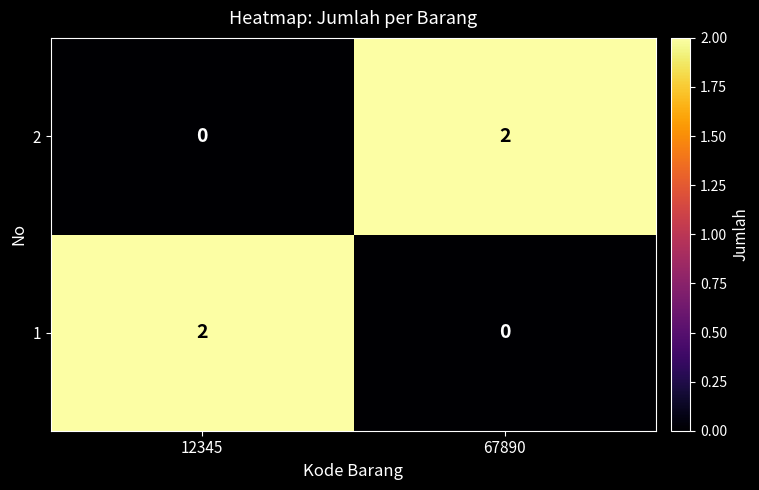

What is the total value across all series at 12345?

2